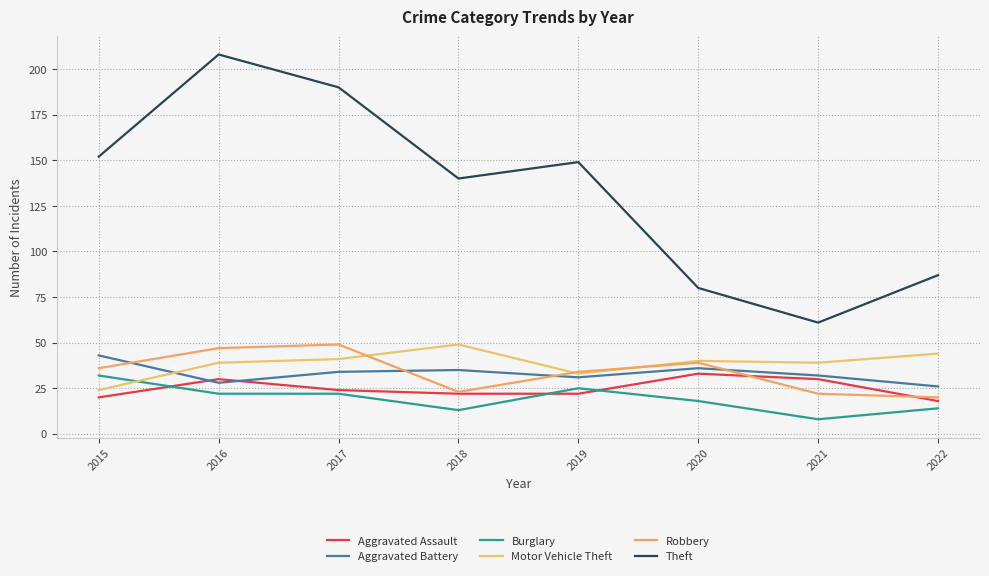

At 2019, list the series in order from largest to smallest.

Theft, Robbery, Motor Vehicle Theft, Aggravated Battery, Burglary, Aggravated Assault